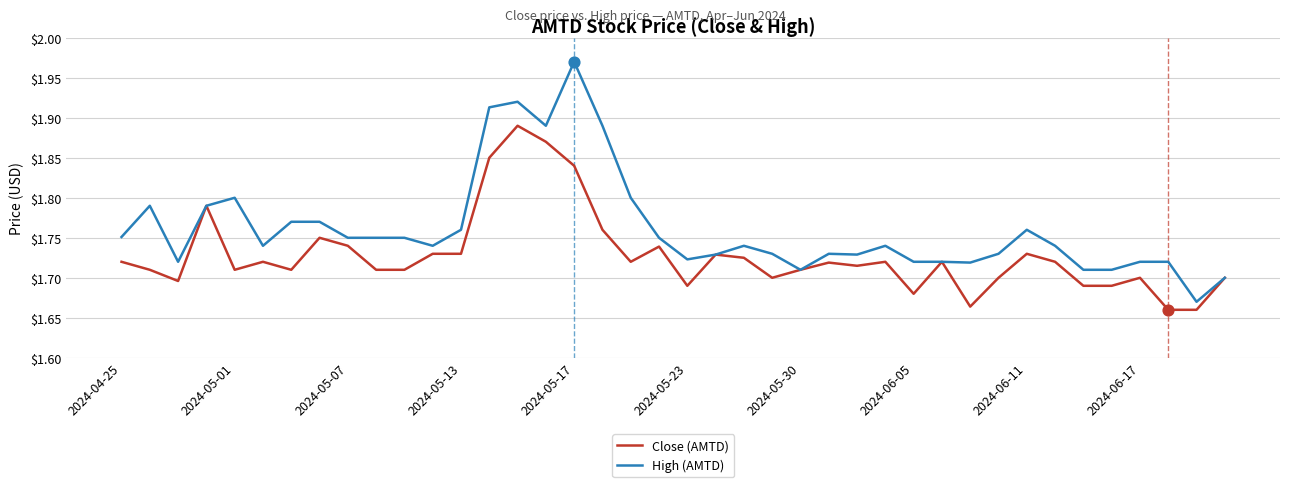

Which series has the largest total across all categories?

High (AMTD)